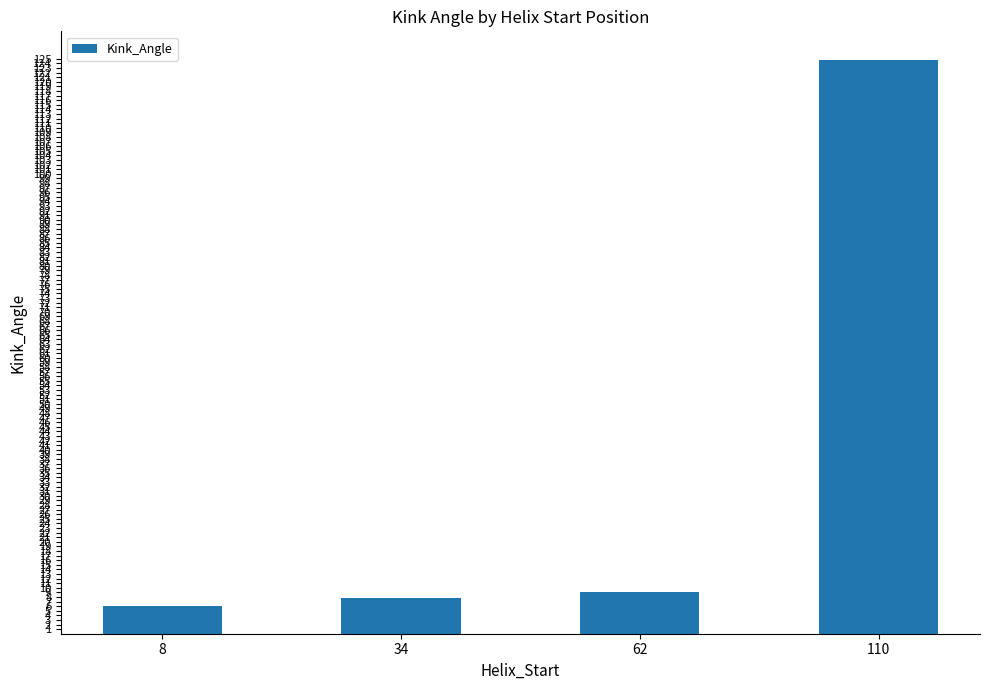

List the labels in order of value, largest first.

110, 62, 34, 8